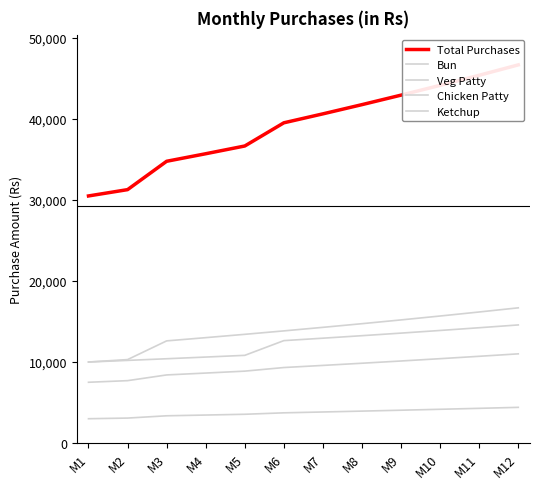

Is it true that Veg Patty equals 16689.0 at M12?

True